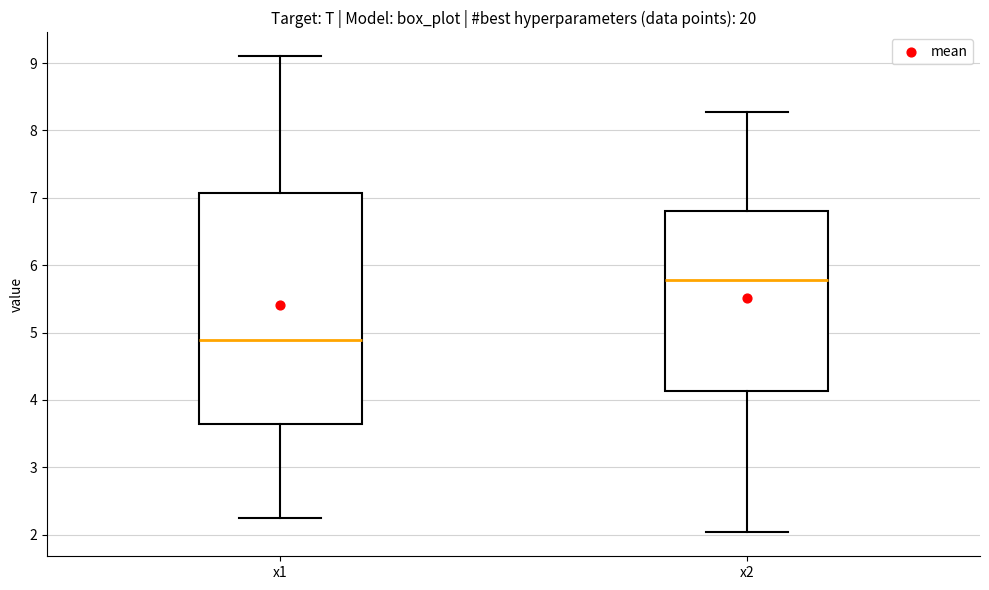

Reading left to right, read every box against the y-axis: the position of its median line, the range the box covers, and the ends of its whiskers. The values are not printed on the chart, so give them approximately, as read against the axis.

x1: median 4.9, box 3.6 to 7.1, whiskers 2.2 to 9.1
x2: median 5.8, box 4.1 to 6.8, whiskers 2.0 to 8.3